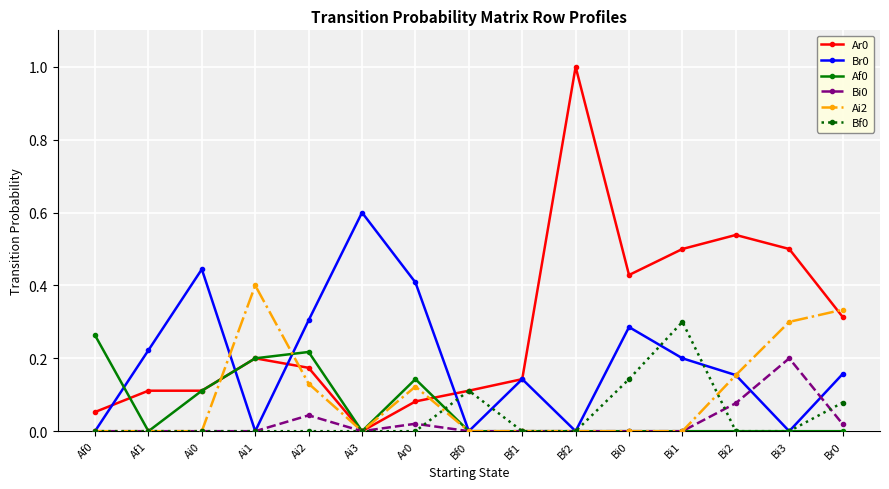

Is it true that Bi0 equals -0.1 at Ai1?

False